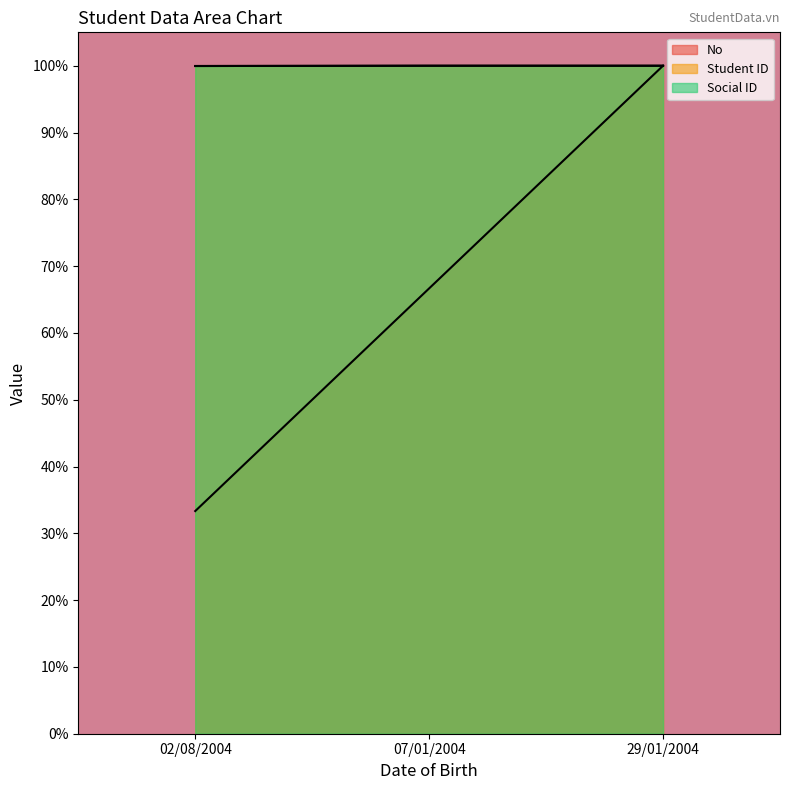

What is the difference between the maximum and minimum values in the No series?

66.7